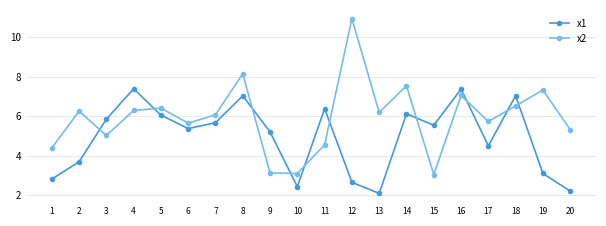

Reading left to right, extract all data points from this chart.

x1: 1=2.8	2=3.7	3=5.8	4=7.4	5=6.1	6=5.4	7=5.7	8=7.0	9=5.2	10=2.4	11=6.4	12=2.7	13=2.1	14=6.1	15=5.5	16=7.4	17=4.5	18=7.0	19=3.1	20=2.2
x2: 1=4.4	2=6.3	3=5.0	4=6.3	5=6.4	6=5.6	7=6.1	8=8.1	9=3.1	10=3.1	11=4.6	12=10.9	13=6.2	14=7.5	15=3.0	16=7.0	17=5.7	18=6.5	19=7.3	20=5.3